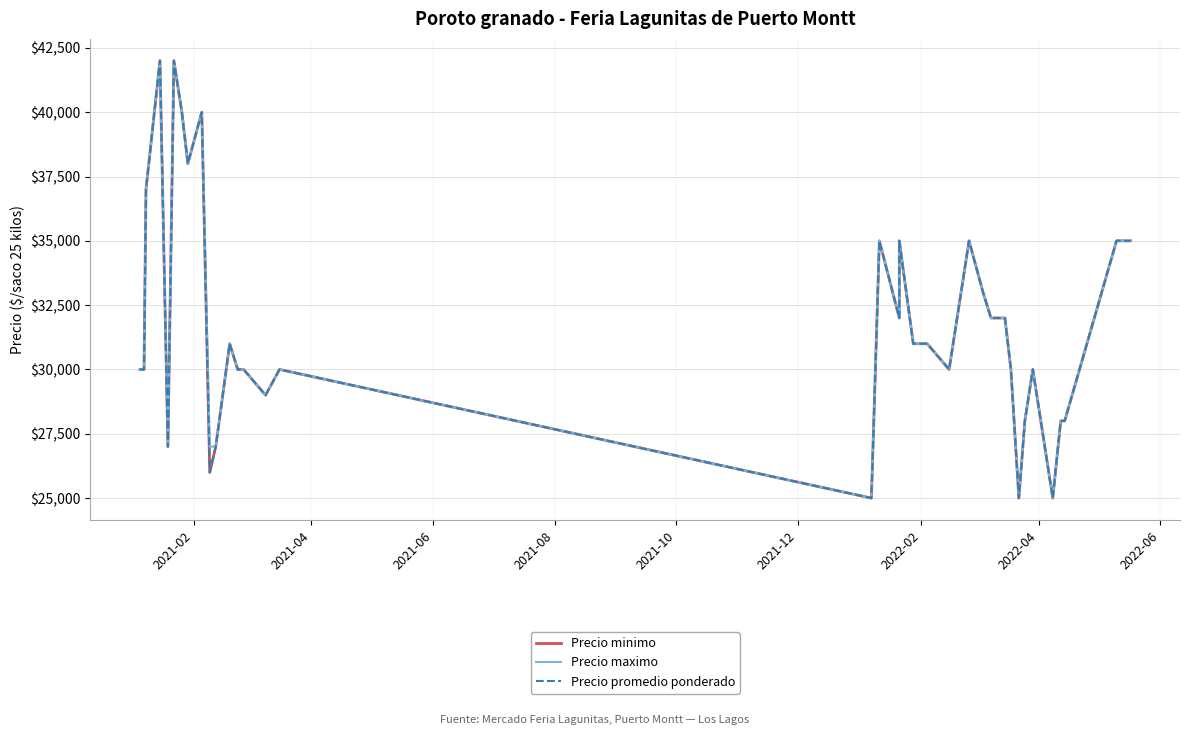

Which series has the largest range (max minus min)?

Precio minimo